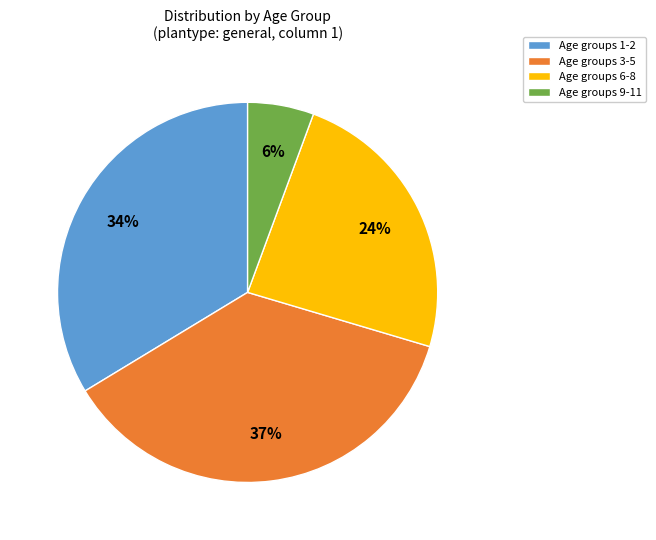

How many segments does this pie chart have?

4